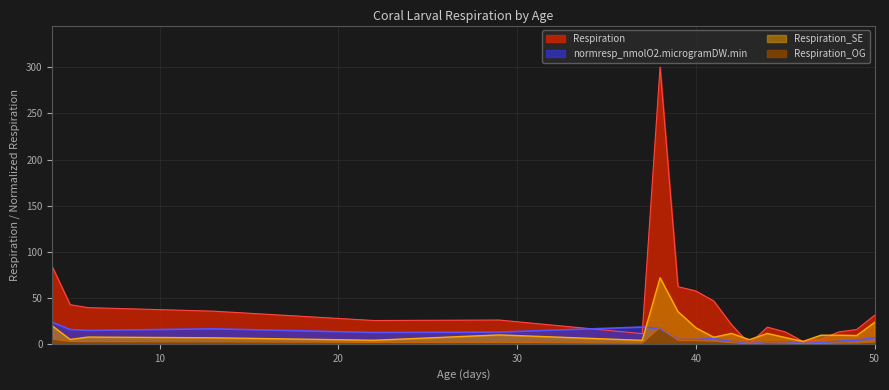

How many lines are shown in the chart?

4